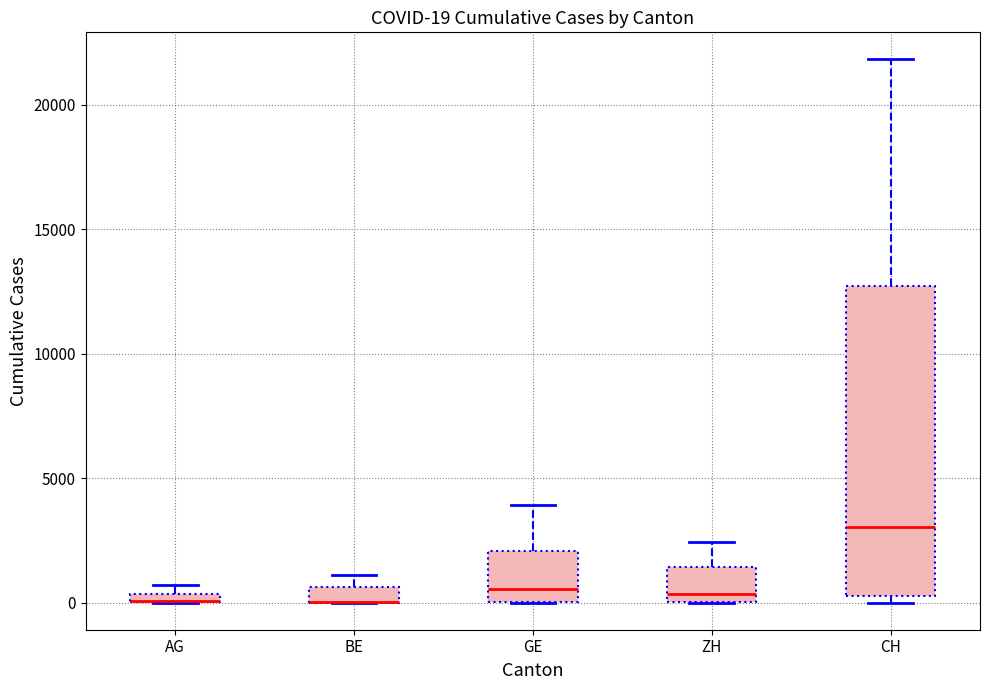

Which box is the tallest, from its lower edge to its upper edge?

CH